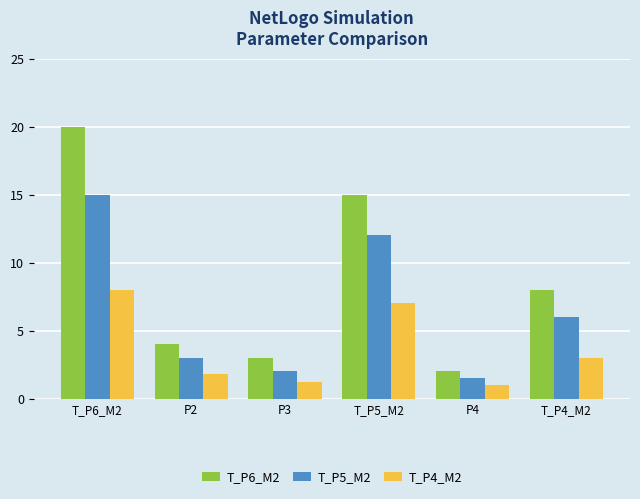

What is the average value of the T_P5_M2 series?

6.6